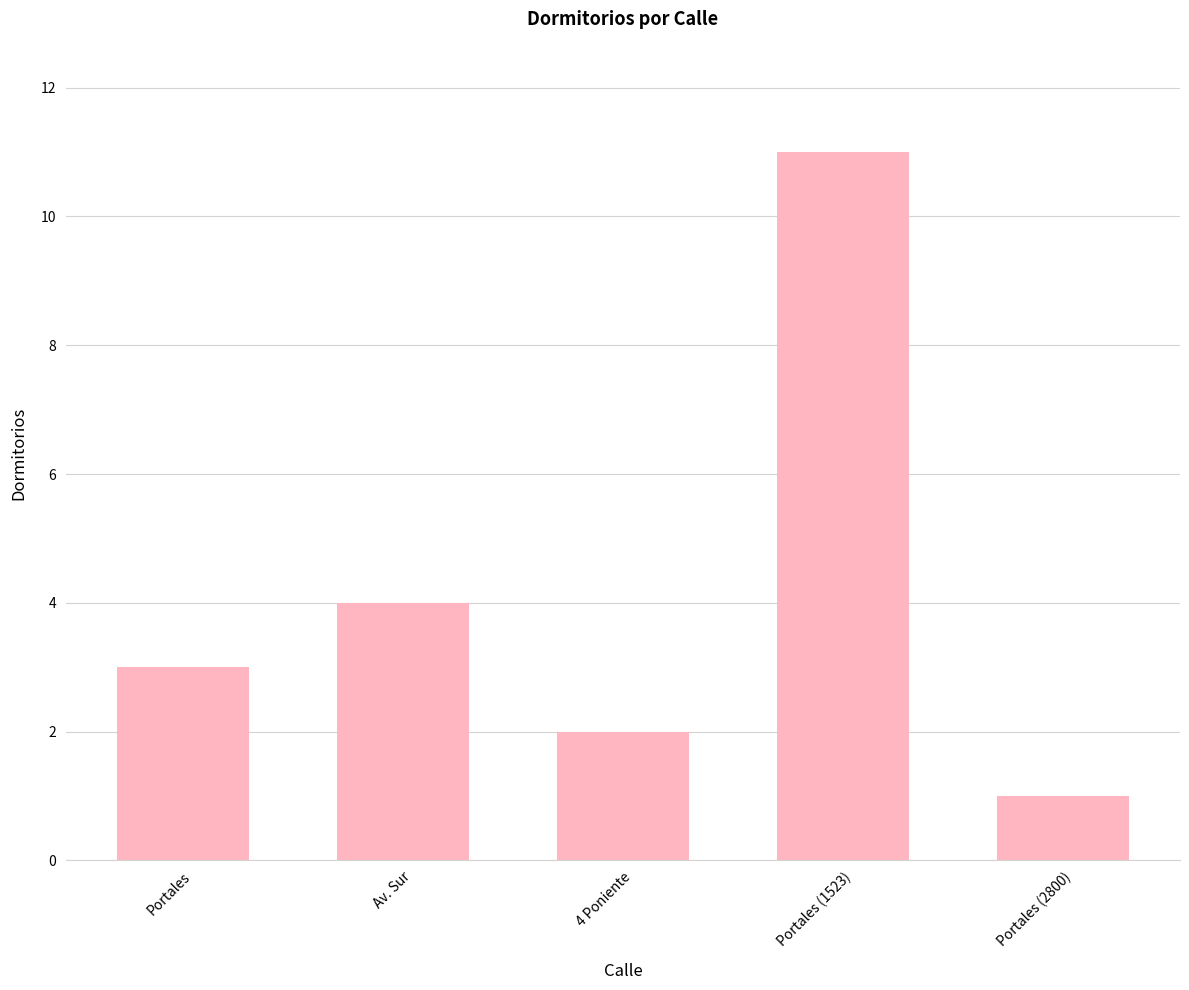

Does the chart contain any negative values?

No